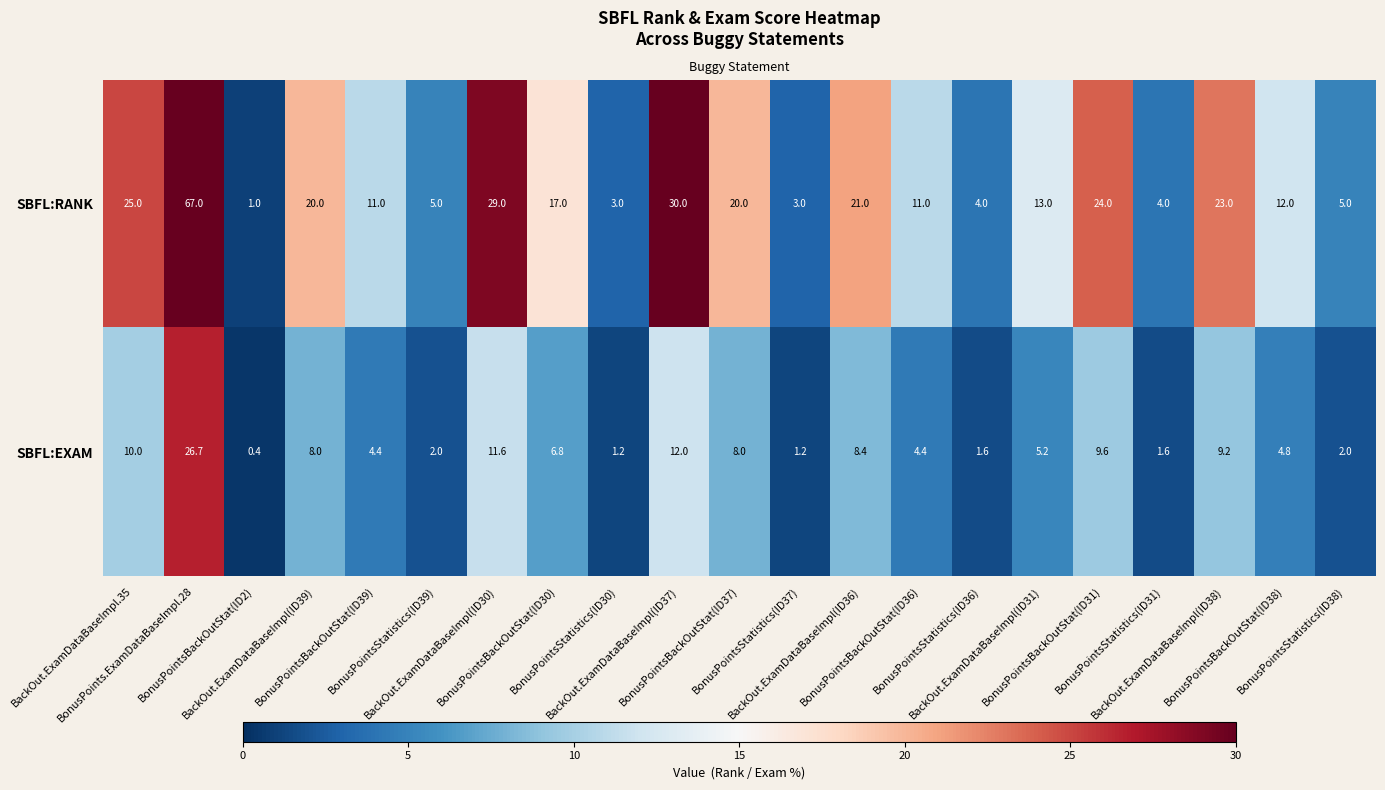

How many data points does each series have?

21